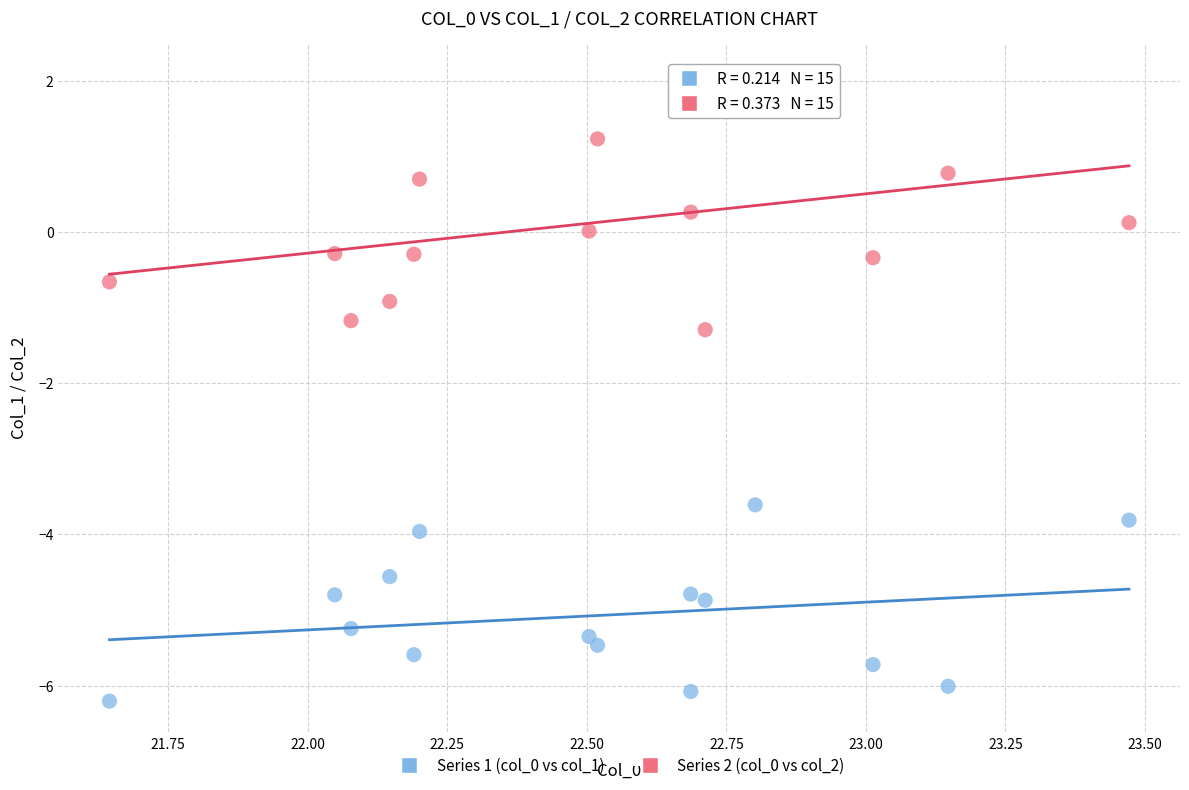

Across all data points, what is the range of Y values (max minus min)?

8.3